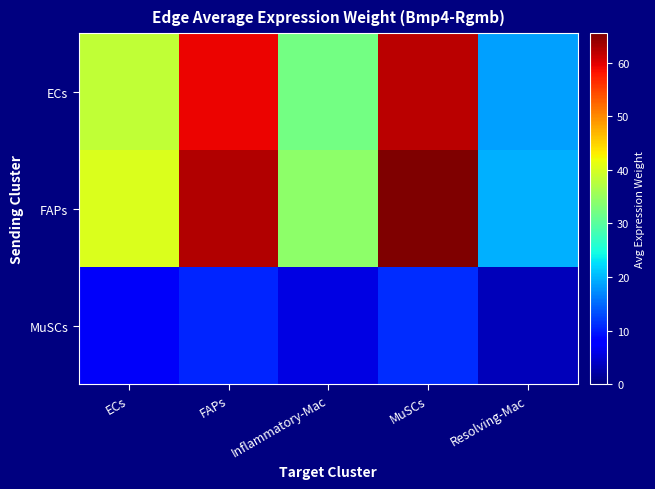

Between Inflammatory-Mac and Resolving-Mac, which series saw the biggest shift?

FAPs